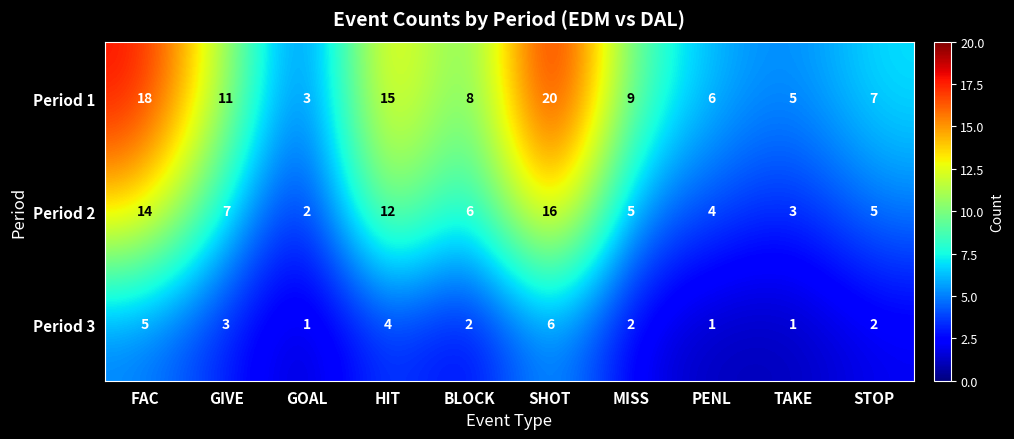

Where does the Period 1 series first go above 9?

FAC